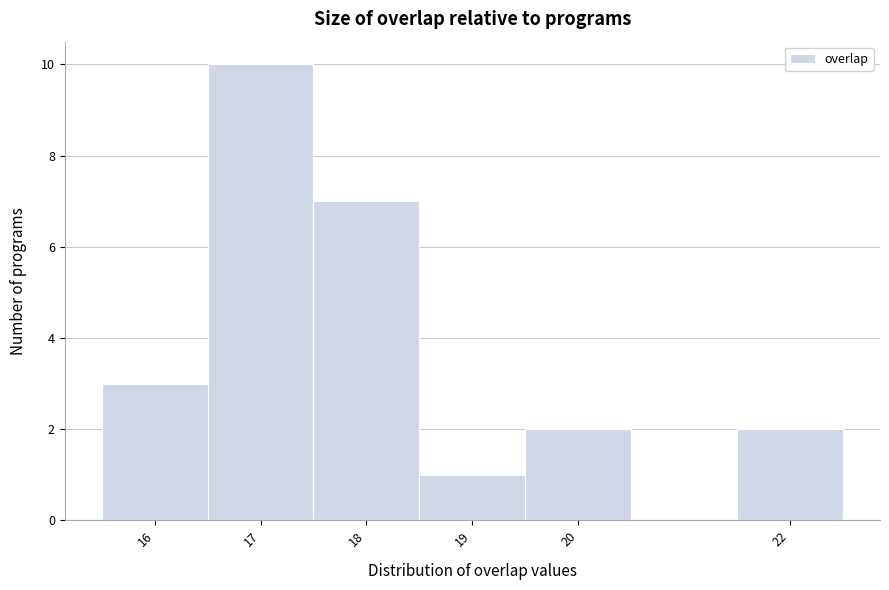

Reading left to right, transcribe this chart: for each bar, give the range it covers on the x-axis and its height. The values are not printed on the chart, so give them approximately, as read against the axis.

15.5 to 16.5: 3
16.5 to 17.5: 10
17.5 to 18.5: 7
18.5 to 19.5: 1
19.5 to 20.5: 2
20.5 to 21.5: 0
21.5 to 22.5: 2